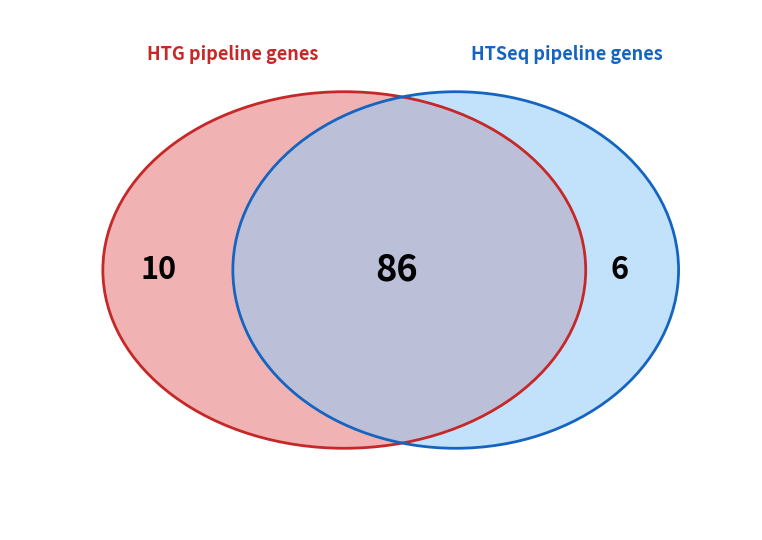

The 1 slice represents 1% of the pie. True or false?

False